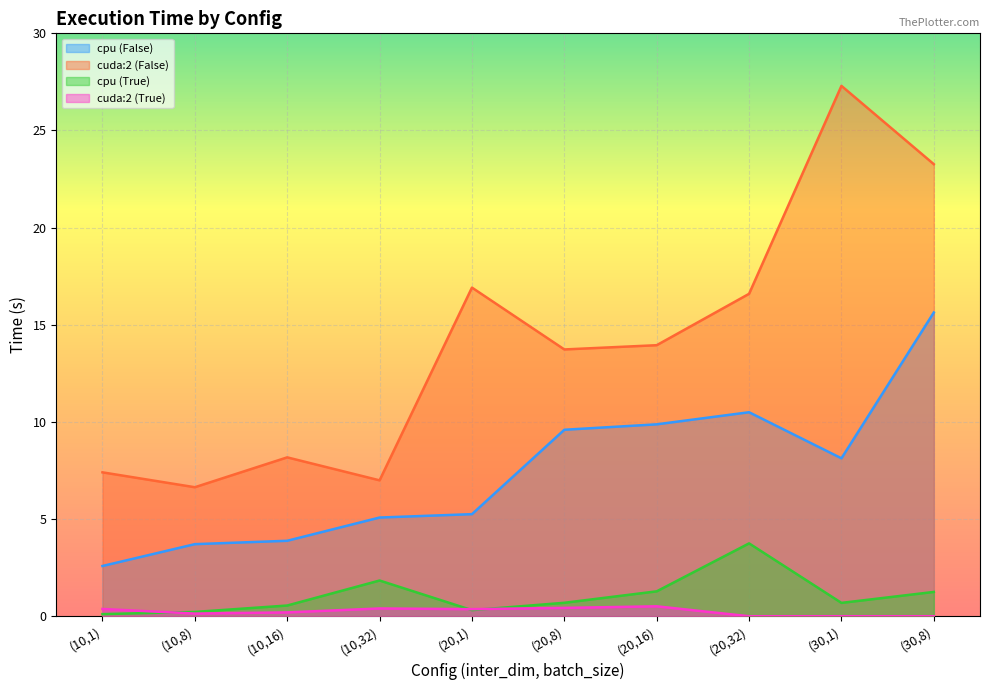

What is the difference between the maximum and minimum values in the cuda:2 (True) series?

0.5